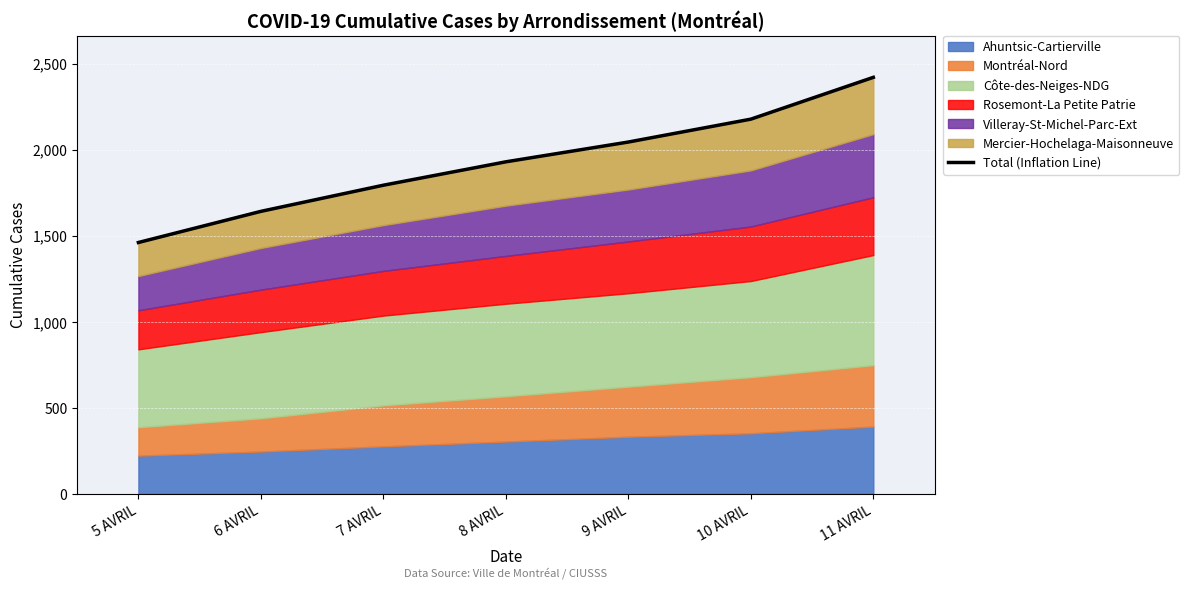

Rank the categories by value from highest to lowest.

11 AVRIL, 10 AVRIL, 9 AVRIL, 8 AVRIL, 7 AVRIL, 6 AVRIL, 5 AVRIL